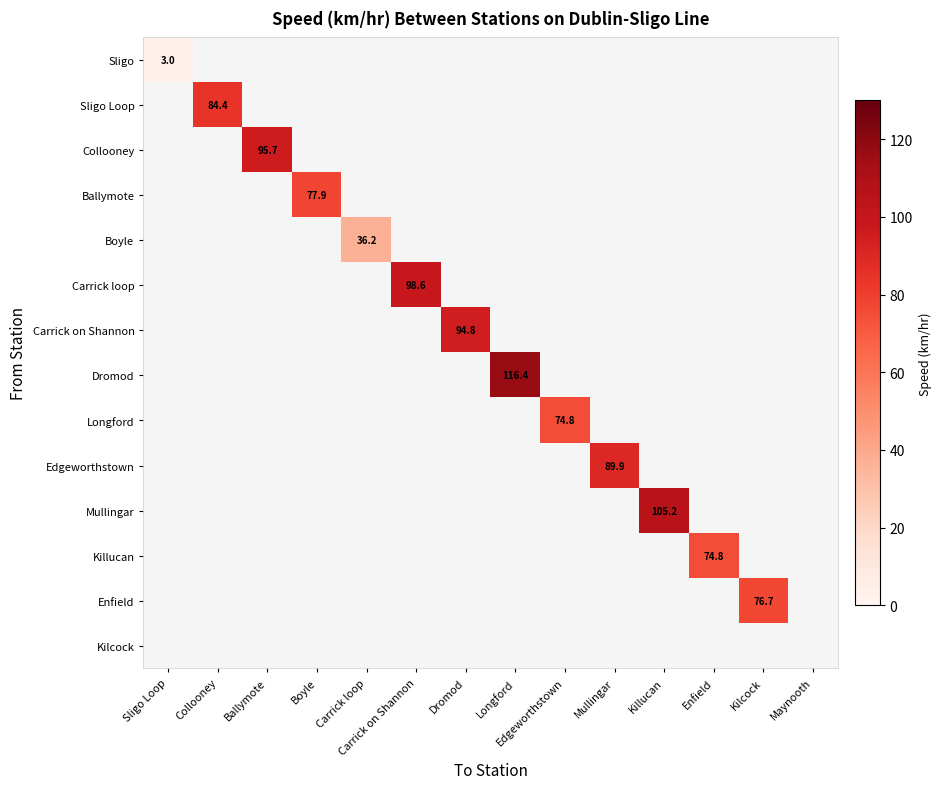

How many values in Mullingar are above zero?

1